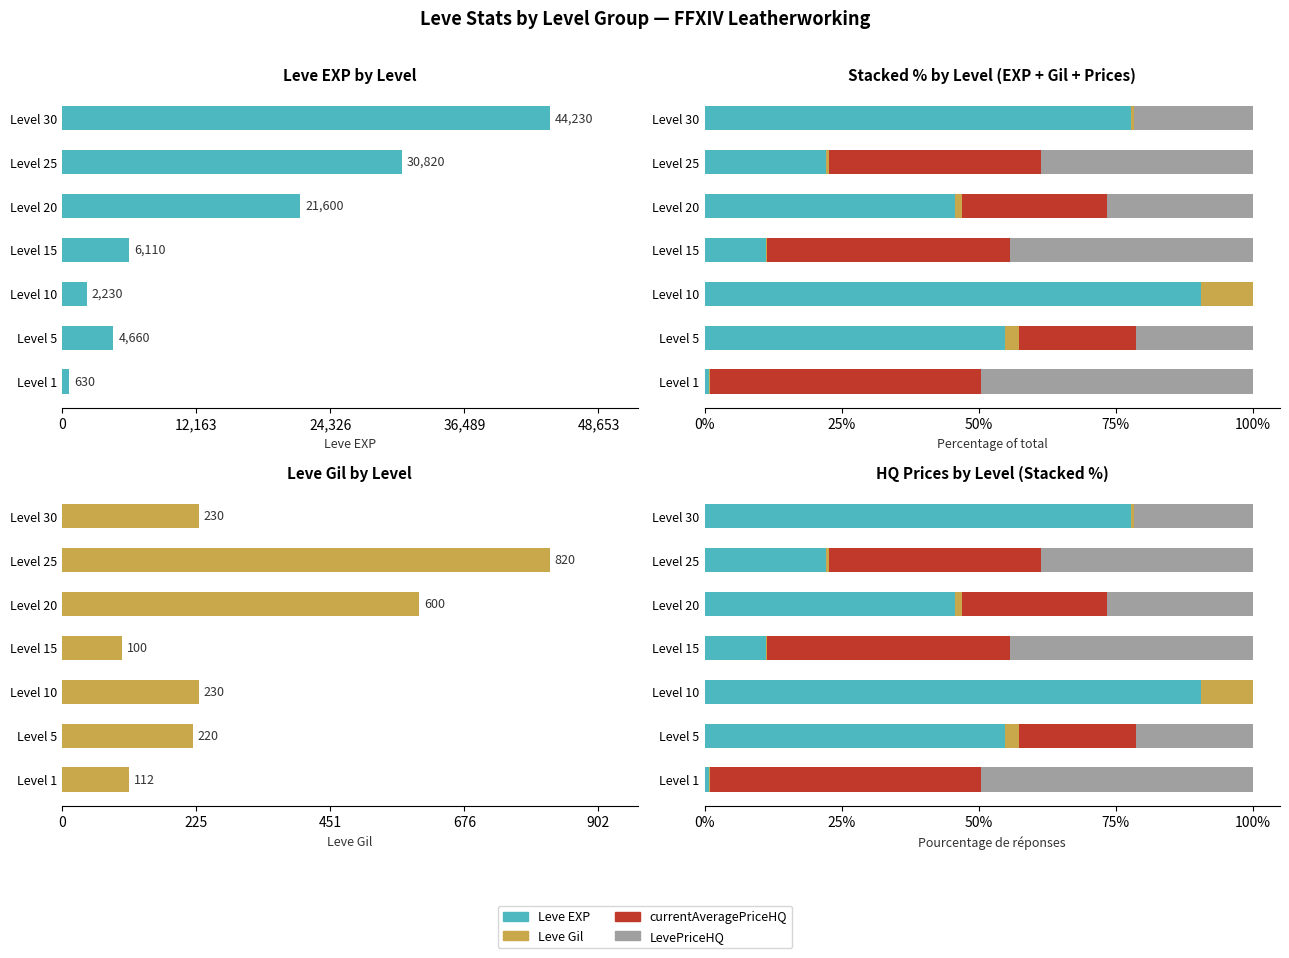

How many bars are there in total?

28